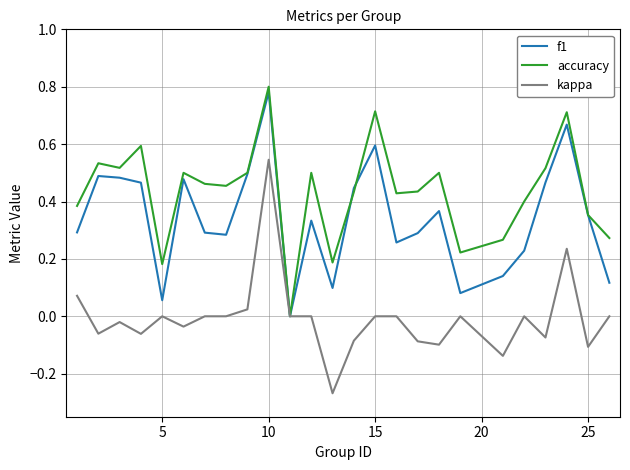

Which series has the largest total across all categories?

accuracy